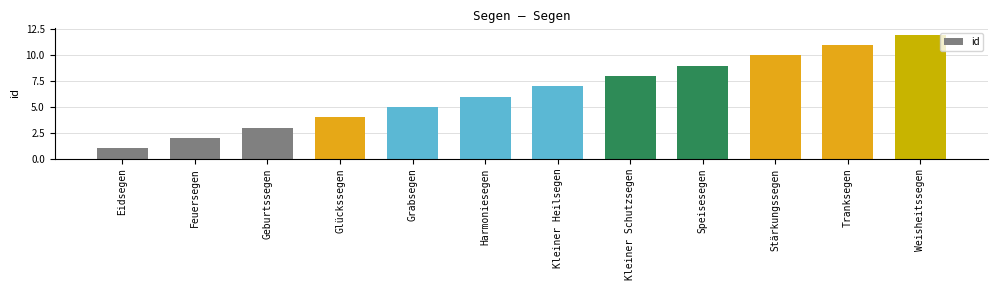

What is the difference between the values at Tranksegen and Weisheitssegen?

1